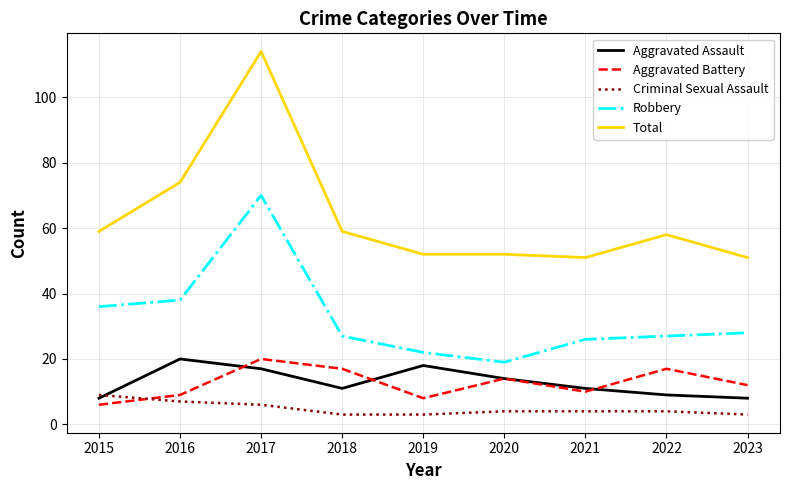

True or false: Robbery and Criminal Sexual Assault intersect in this chart.

False